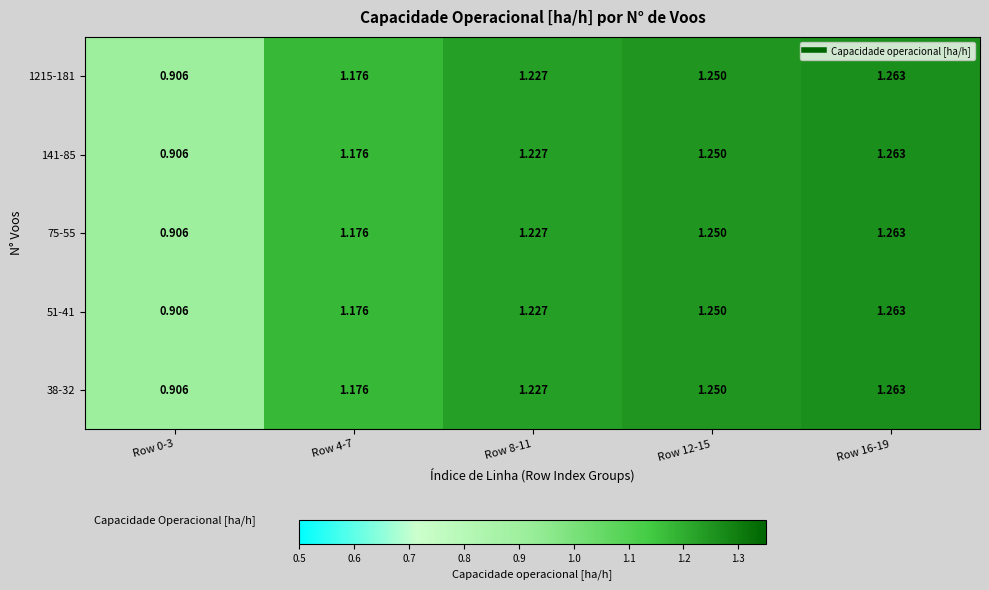

Is the value of 75-55 at Row 12-15 greater than the value of 1215-181 at Row 4-7?

Yes